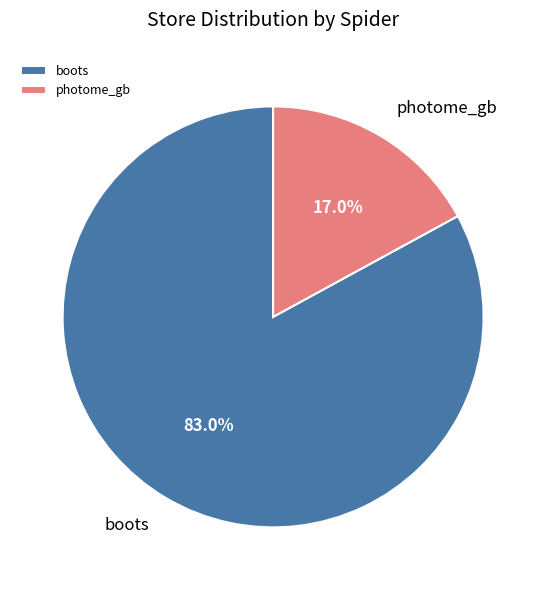

Rank the categories by value from lowest to highest.

photome_gb, boots